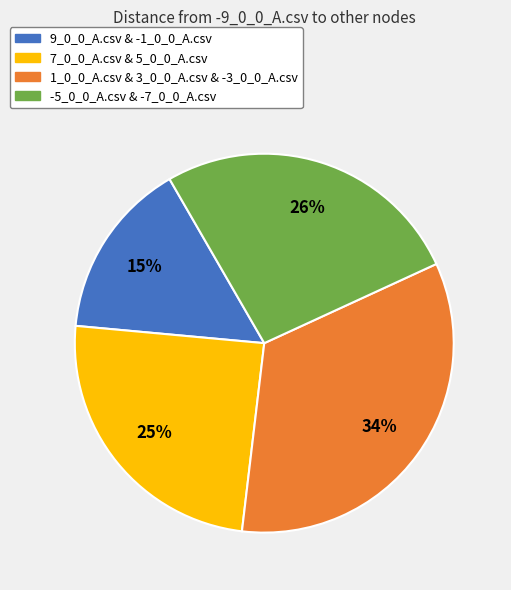

To the nearest percent, what is the difference between the largest and smallest slice percentages?

19%